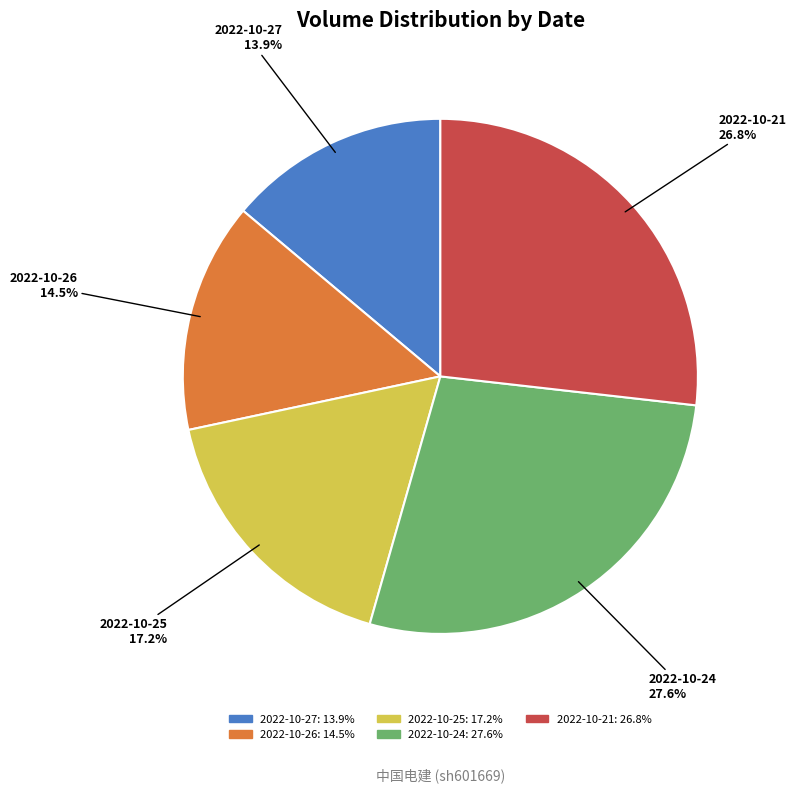

Count the number of slices in the pie.

5